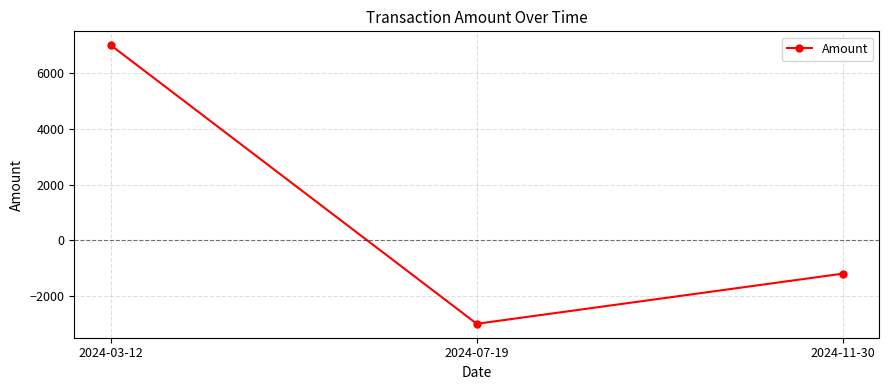

Reading left to right, transcribe all the data shown in this chart.

7000	-3000	-1200